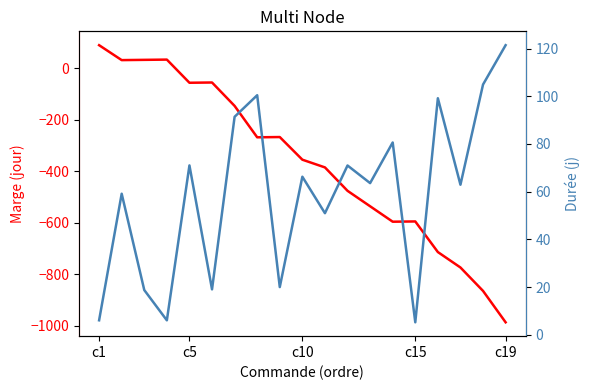

Which series has the largest total across all categories?

Durée